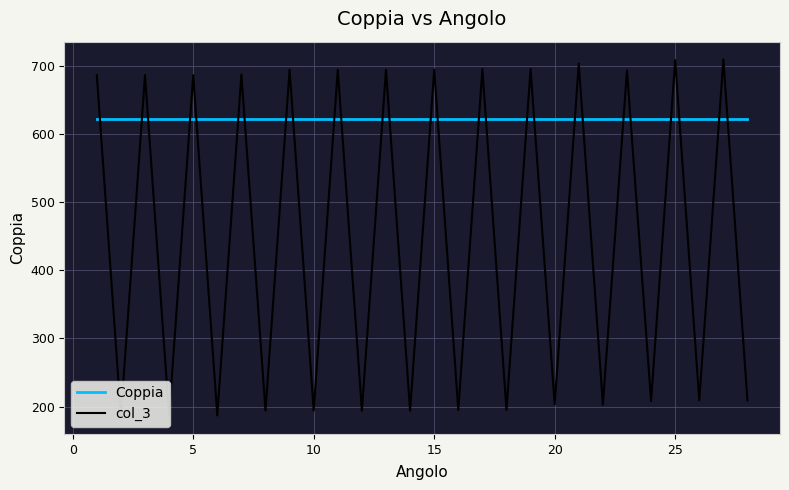

Which series has the widest spread of values?

col_3